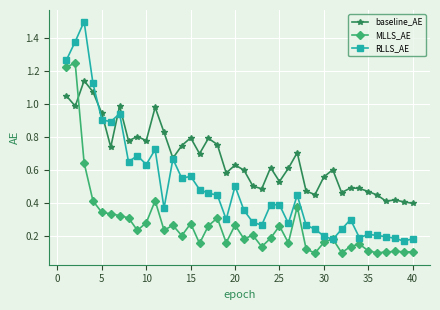

Which series has the largest total across all categories?

baseline_AE